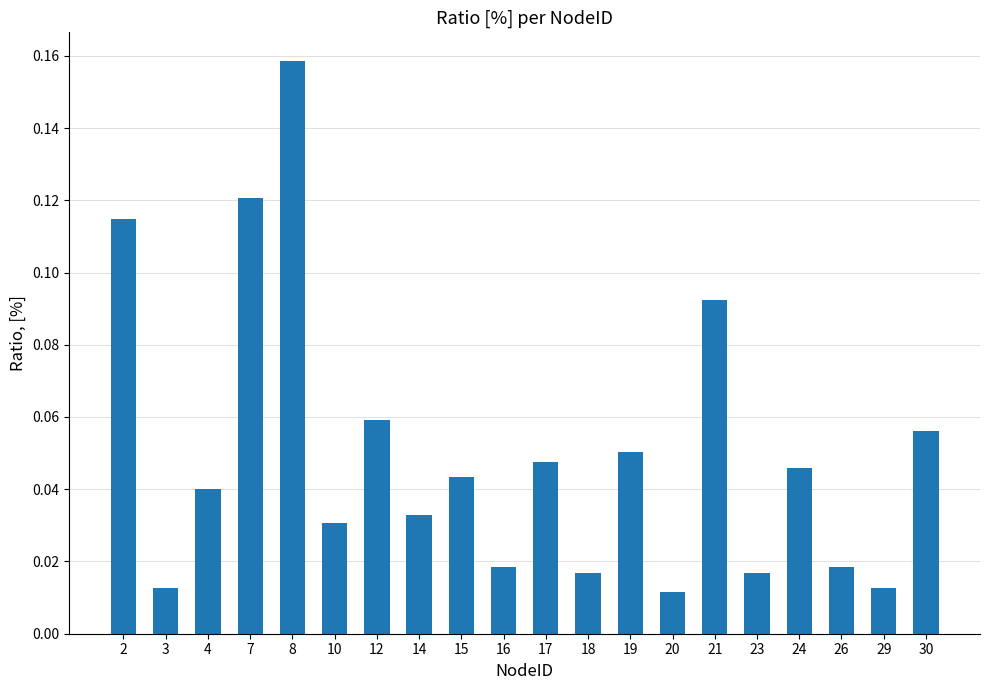

Which has a higher value, 2 or 17?

2